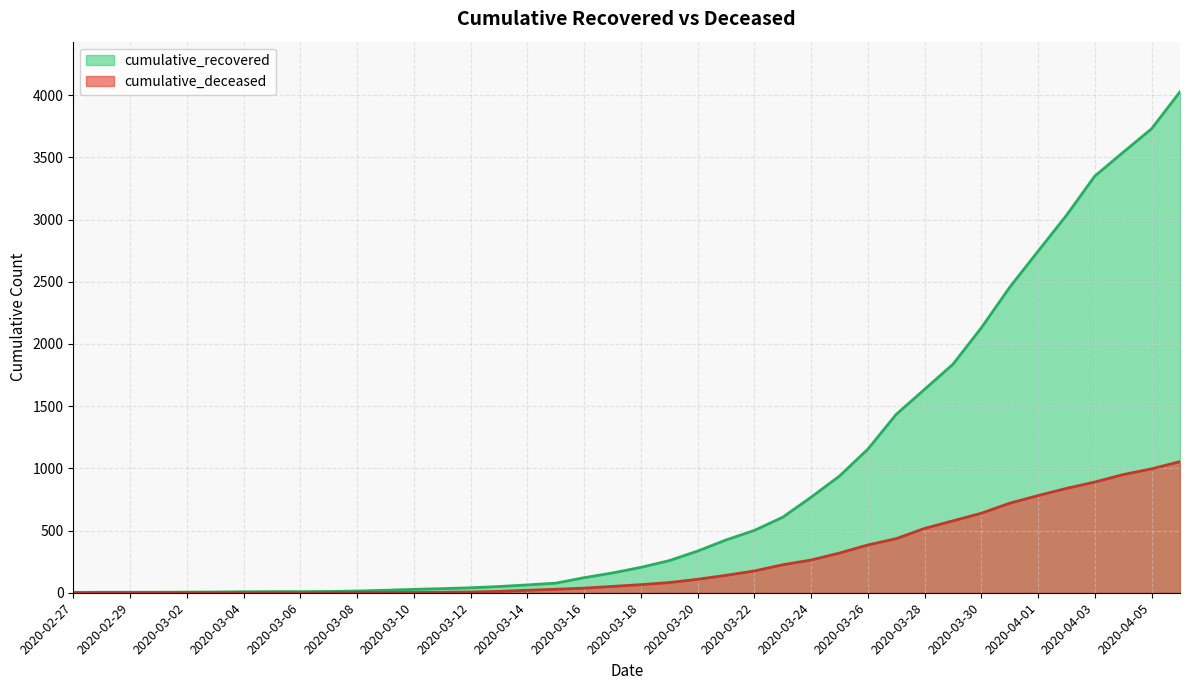

Which series has the largest range (max minus min)?

cumulative_recovered